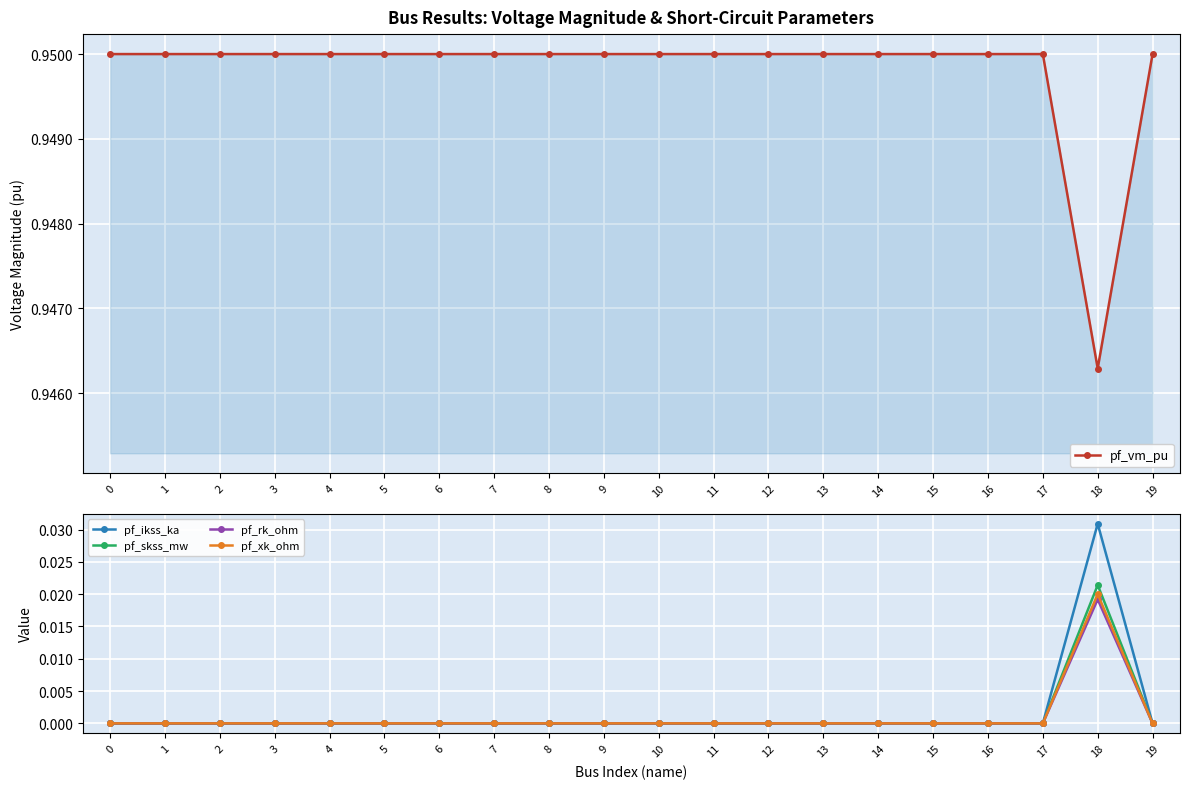

At which category does pf_xk_ohm reach its first local peak?

18